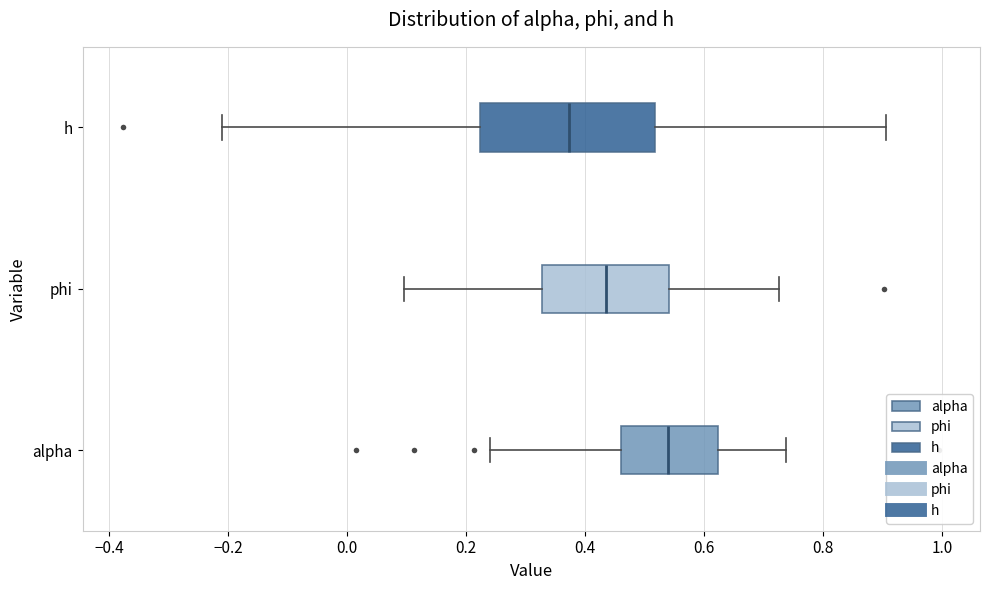

Which box has the furthest to the right median line?

alpha